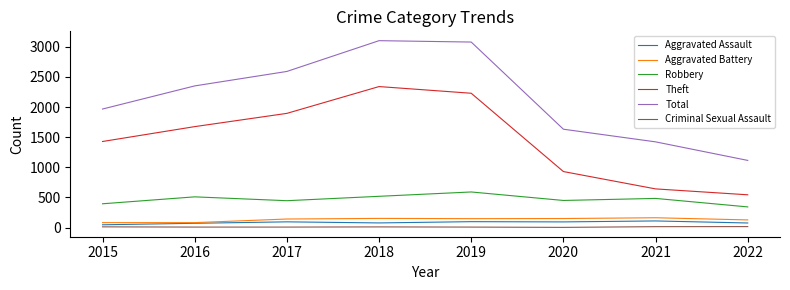

What is the sum of all Aggravated Assault values?

667